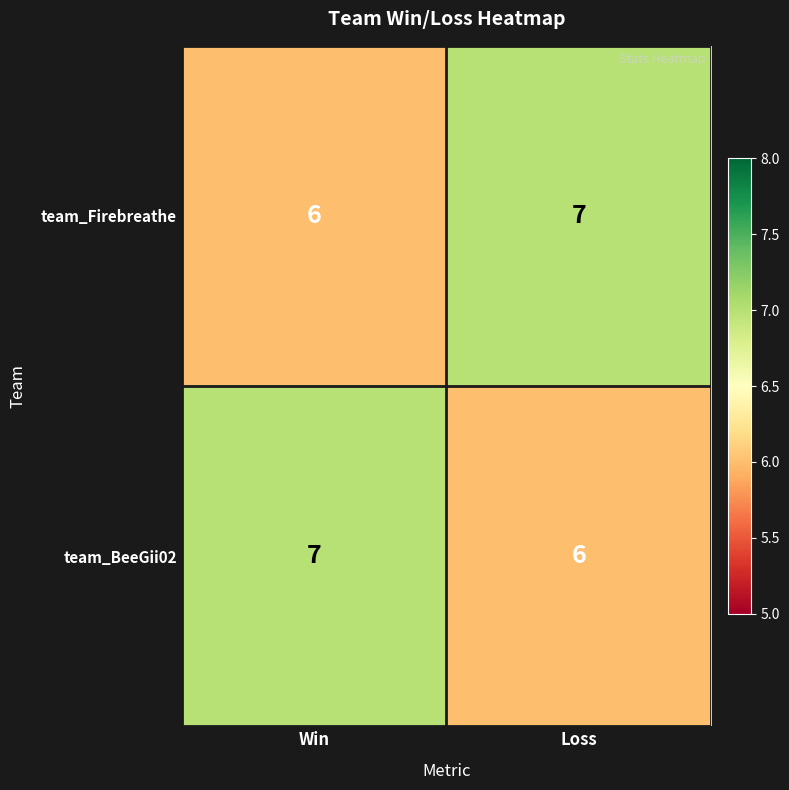

What is the total value across all series at Win?

13